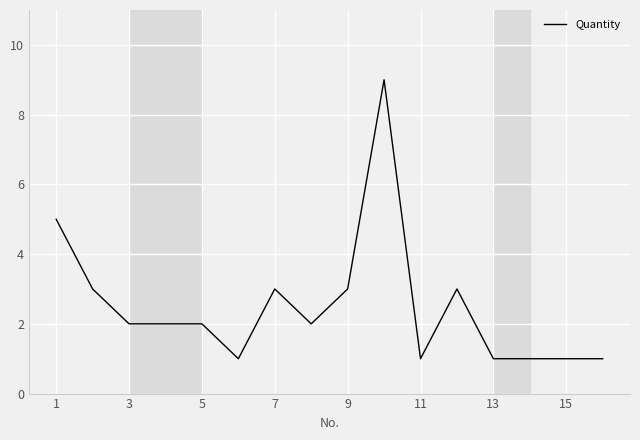

What is the greatest value displayed?

9